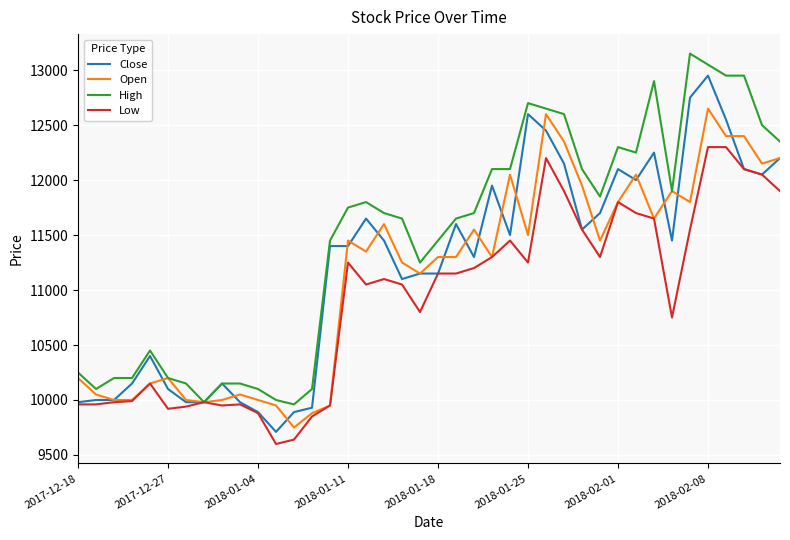

At how many categories does at least one series exceed 12804?

5